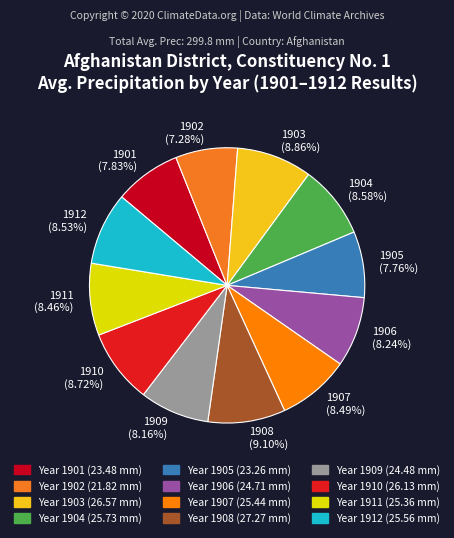

How many segments does this pie chart have?

12